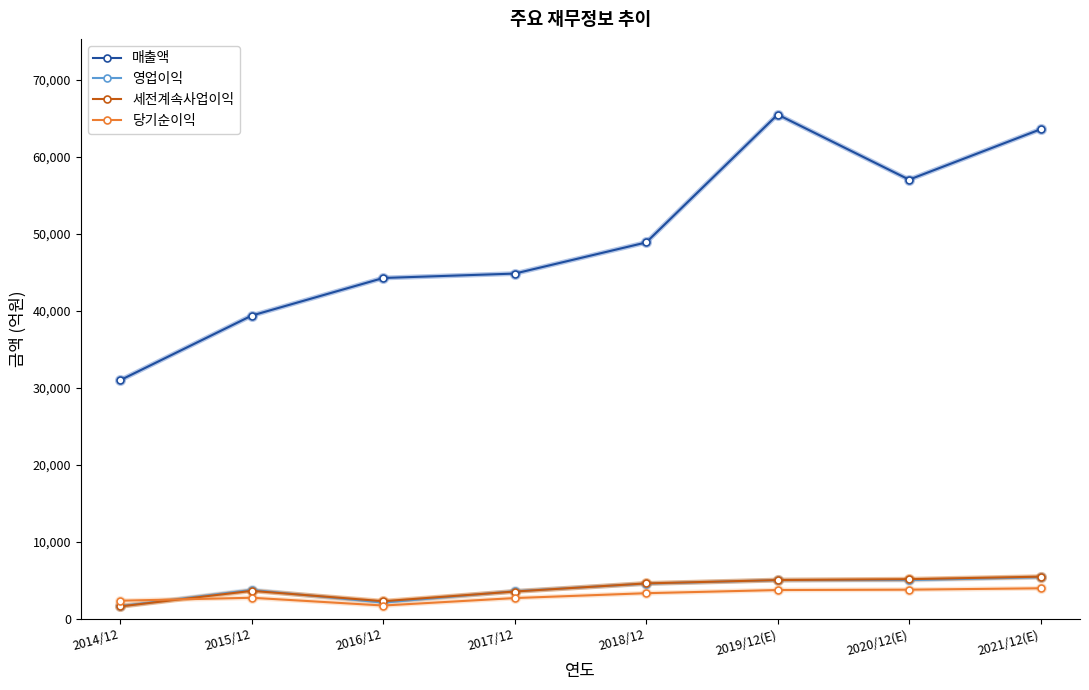

At which category does 당기순이익 reach its first local valley?

2016/12